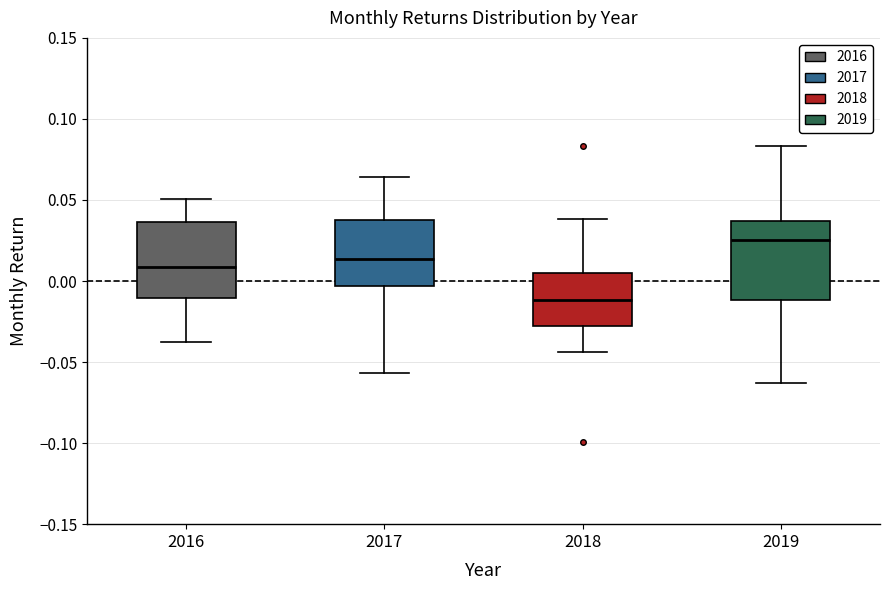

Reading left to right, read every box against the y-axis: the position of its median line, the range the box covers, and the ends of its whiskers. The values are not printed on the chart, so give them approximately, as read against the axis.

2016: median 0.010, box -0.010 to 0.035, whiskers -0.040 to 0.050
2017: median 0.015, box -0.005 to 0.035, whiskers -0.055 to 0.065
2018: median -0.010, box -0.030 to 0.005, whiskers -0.045 to 0.040
2019: median 0.025, box -0.010 to 0.035, whiskers -0.065 to 0.085